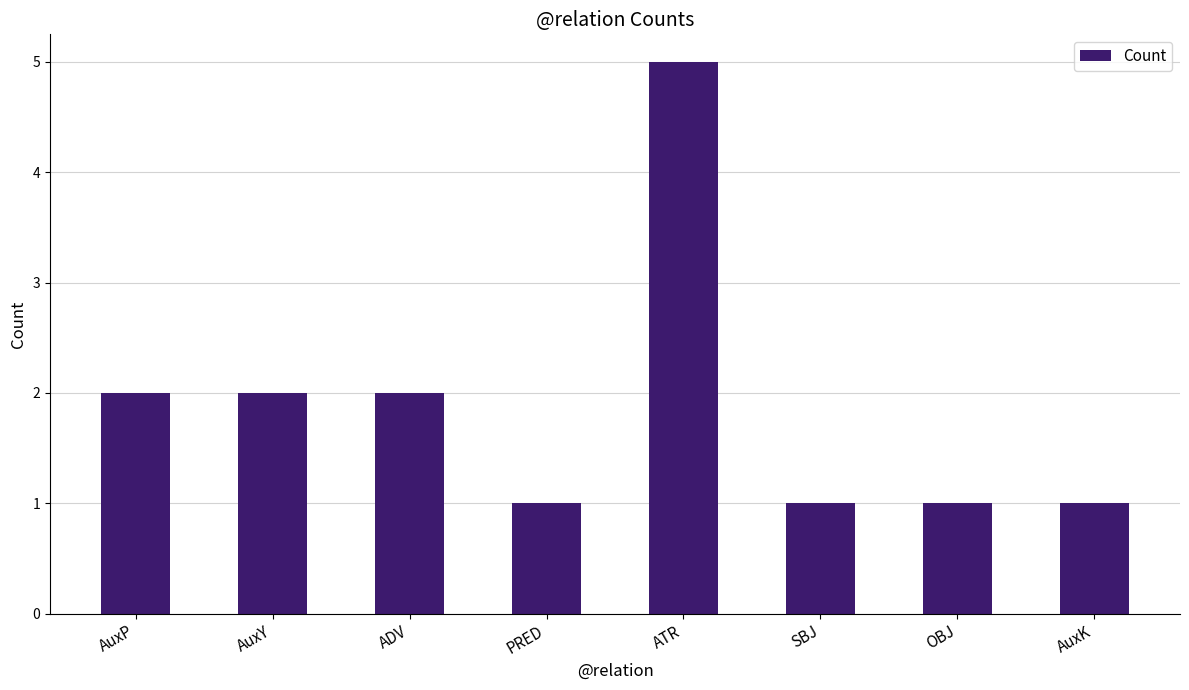

How many data points does each series have?

8